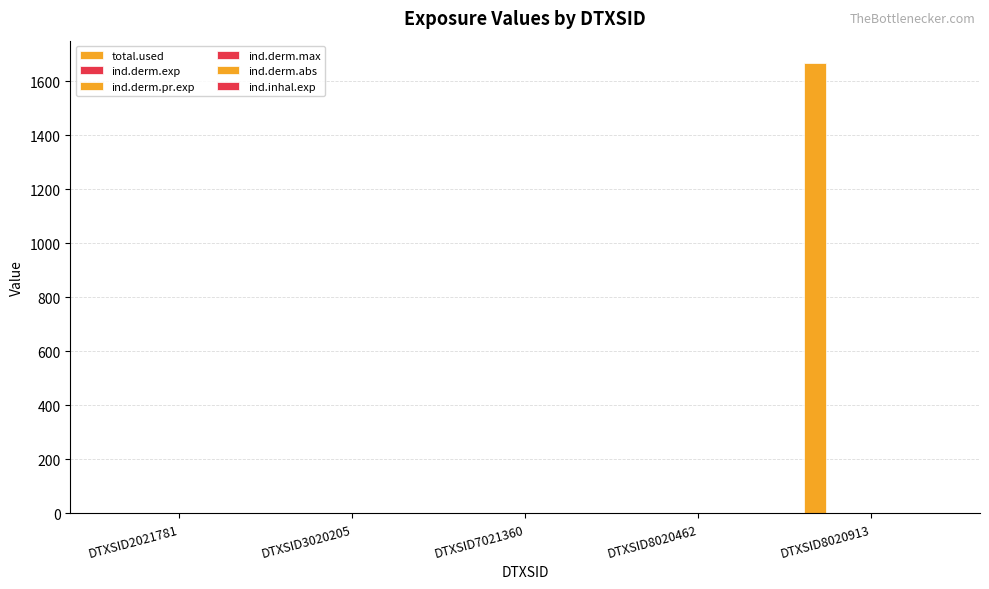

How many data points does each series have?

5